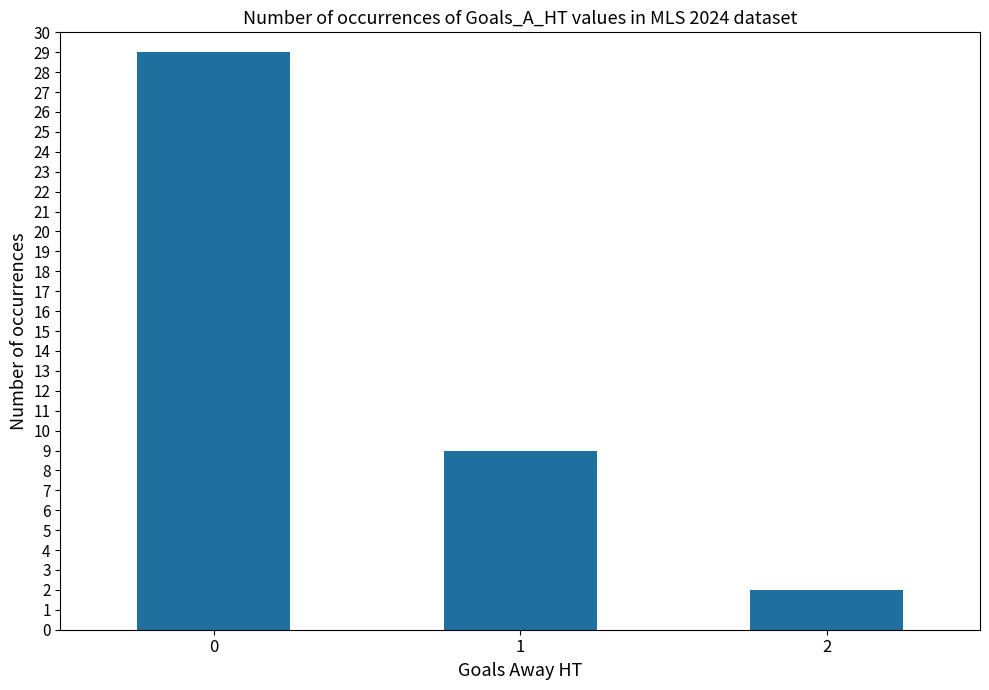

Where is the data nearest to the value 15?

1